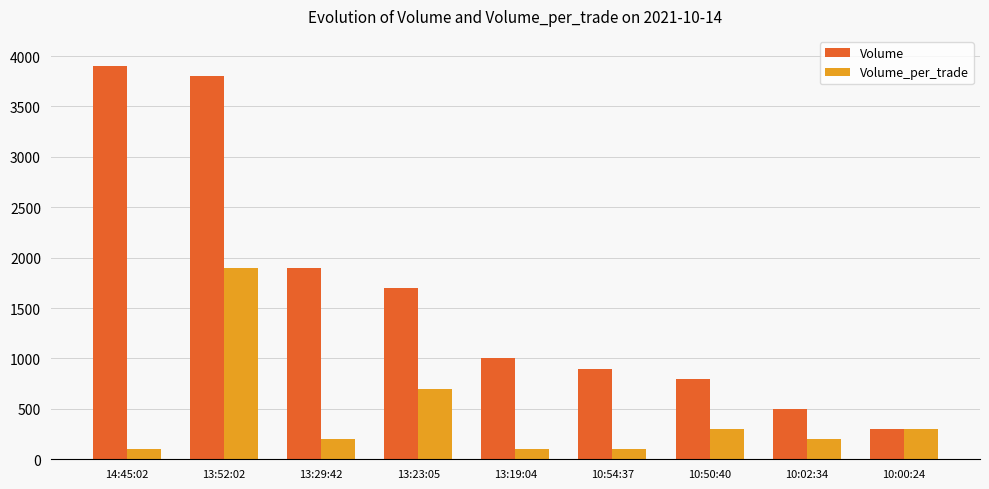

Are the bars grouped side by side (vs. stacked)?

Yes